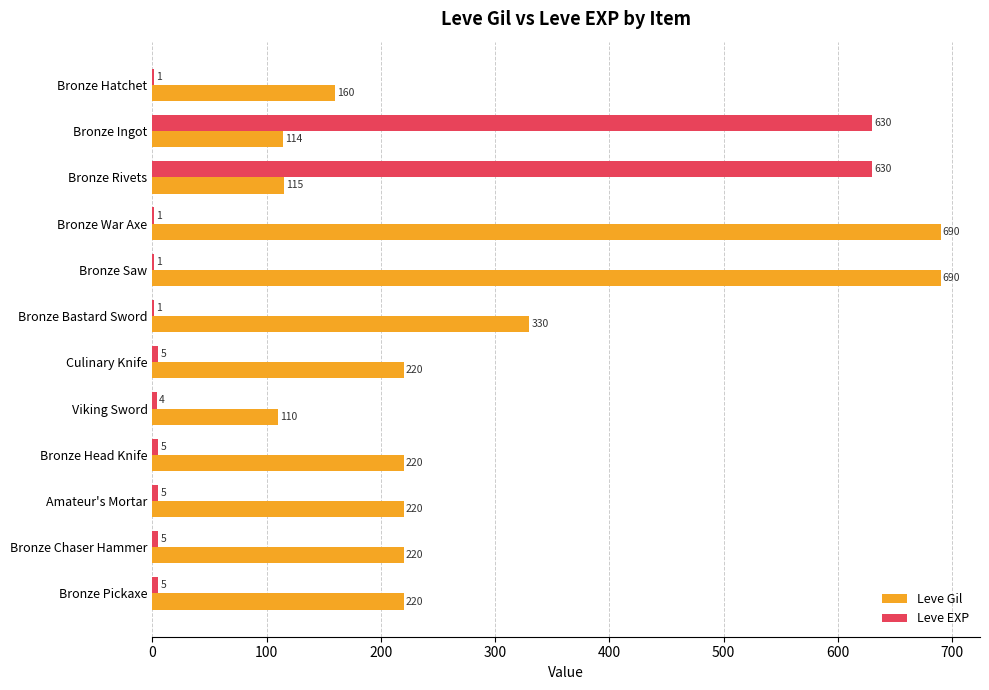

What is the sum of the Leve Gil values at Bronze War Axe and Bronze Chaser Hammer?

910